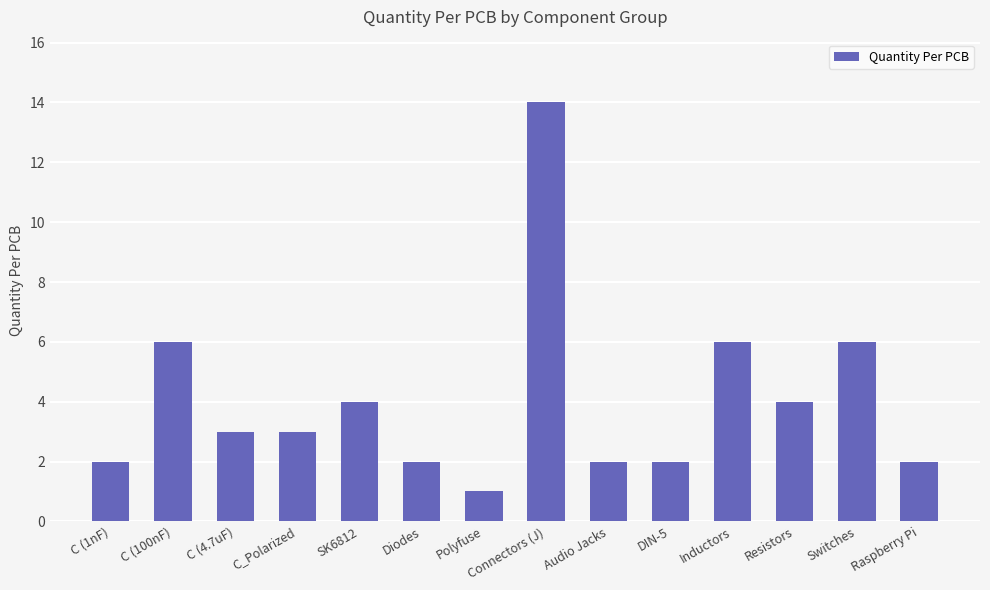

Approximately how many times larger is the value at C (100nF) compared to DIN-5?

3.0